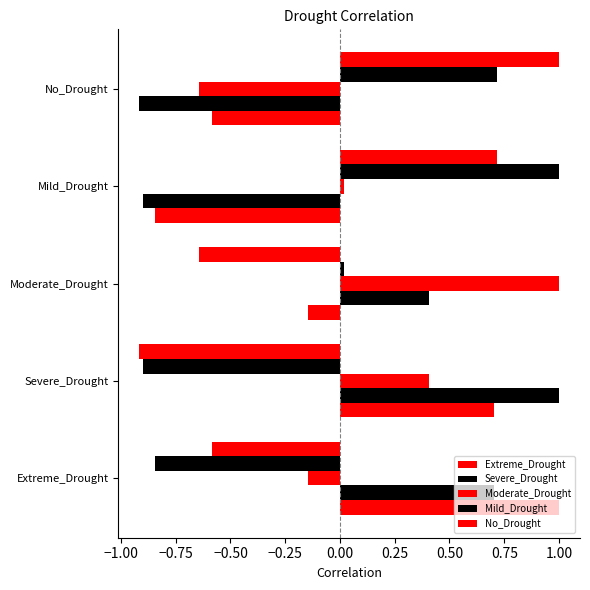

Which series has the largest range (max minus min)?

Severe_Drought